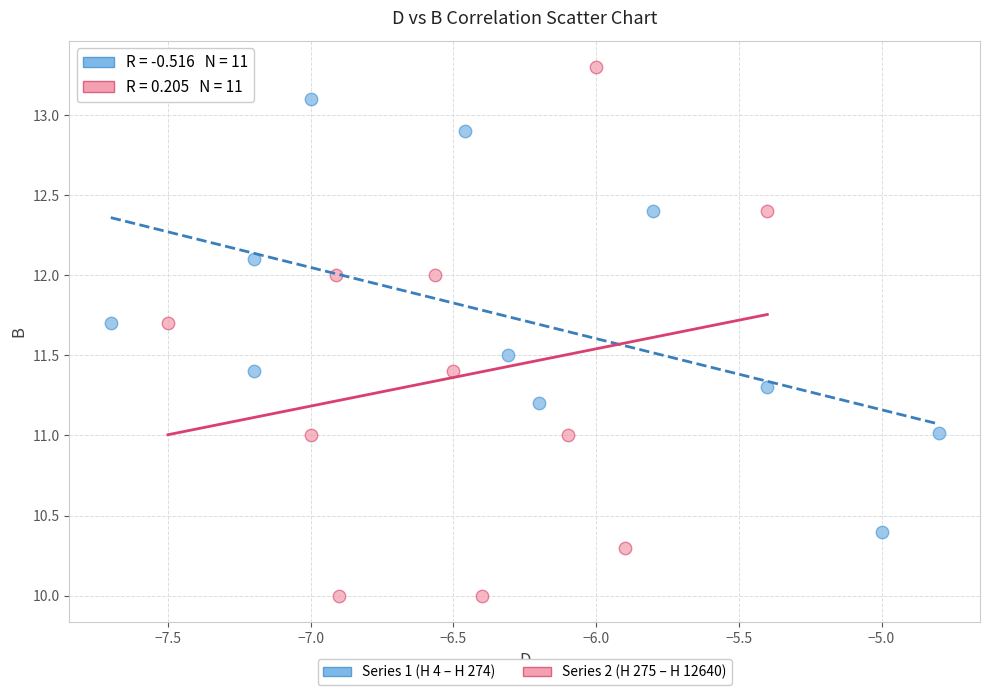

Which series reaches the minimum Y coordinate?

Series 2 (H 275 – H 12640)